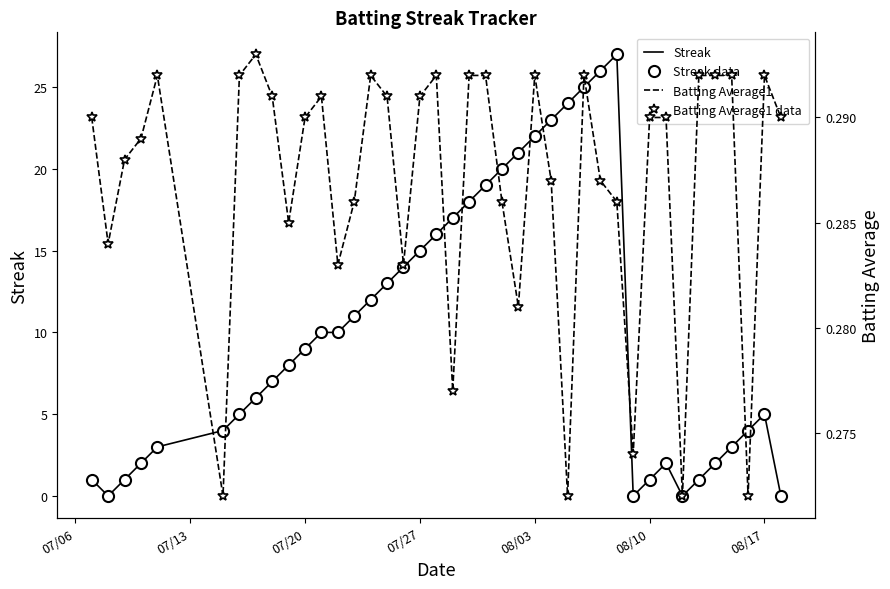

Reading left to right, extract all data points from this chart.

Streak: 1.0	0.0	1.0	2.0	3.0	4.0	5.0	6.0	7.0	8.0	9.0	10.0	10.0	11.0	12.0	13.0	14.0	15.0	16.0	17.0	18.0	19.0	20.0	21.0	22.0	23.0	24.0	25.0	26.0	27.0	0.0	1.0	2.0	0.0	1.0	2.0	3.0	4.0	5.0	0.0
Streak data: 1.0	0.0	1.0	2.0	3.0	4.0	5.0	6.0	7.0	8.0	9.0	10.0	10.0	11.0	12.0	13.0	14.0	15.0	16.0	17.0	18.0	19.0	20.0	21.0	22.0	23.0	24.0	25.0	26.0	27.0	0.0	1.0	2.0	0.0	1.0	2.0	3.0	4.0	5.0	0.0
Batting Average1: 0.3	0.3	0.3	0.3	0.3	0.3	0.3	0.3	0.3	0.3	0.3	0.3	0.3	0.3	0.3	0.3	0.3	0.3	0.3	0.3	0.3	0.3	0.3	0.3	0.3	0.3	0.3	0.3	0.3	0.3	0.3	0.3	0.3	0.3	0.3	0.3	0.3	0.3	0.3	0.3
Batting Average1 data: 0.3	0.3	0.3	0.3	0.3	0.3	0.3	0.3	0.3	0.3	0.3	0.3	0.3	0.3	0.3	0.3	0.3	0.3	0.3	0.3	0.3	0.3	0.3	0.3	0.3	0.3	0.3	0.3	0.3	0.3	0.3	0.3	0.3	0.3	0.3	0.3	0.3	0.3	0.3	0.3